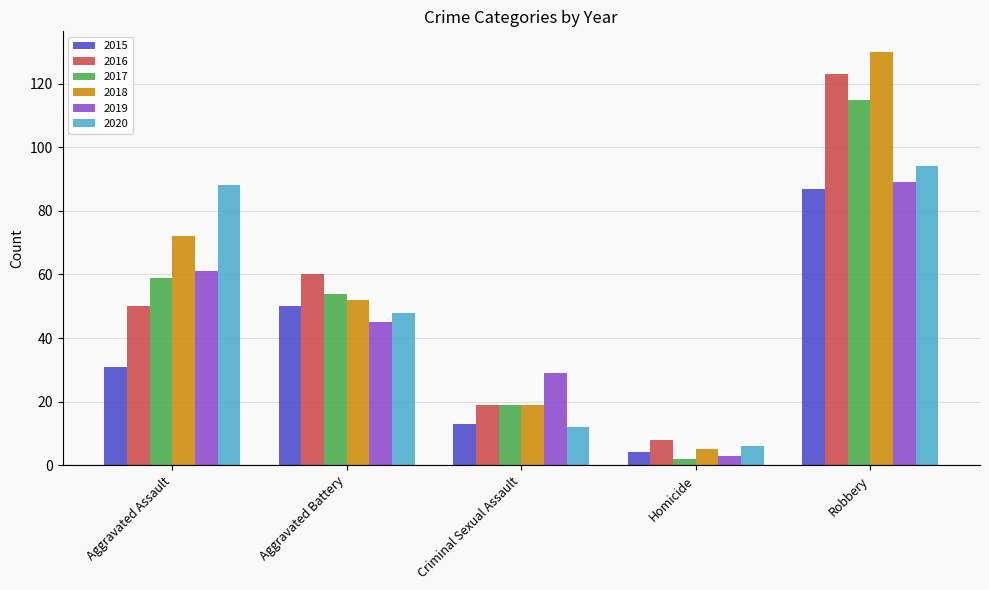

At which label does 2018 reach its minimum?

Homicide